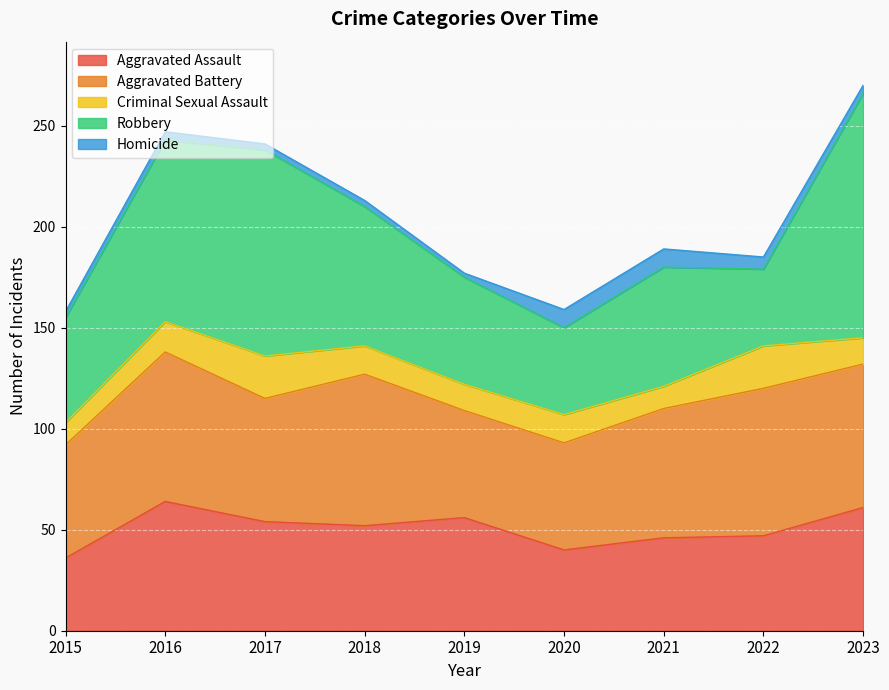

What is the greatest value displayed?

121